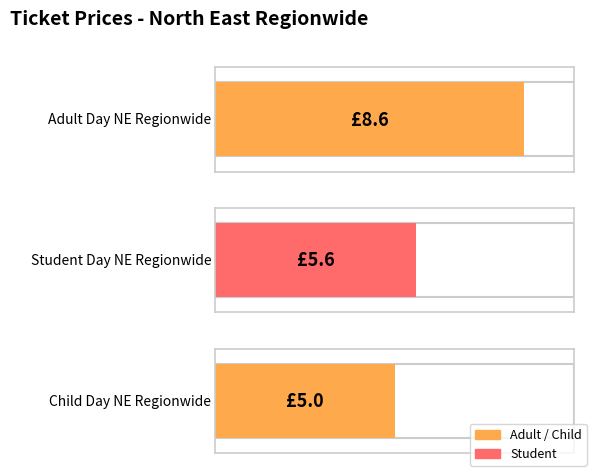

At which label is the value closest to 6?

Student Day North East Regionwide